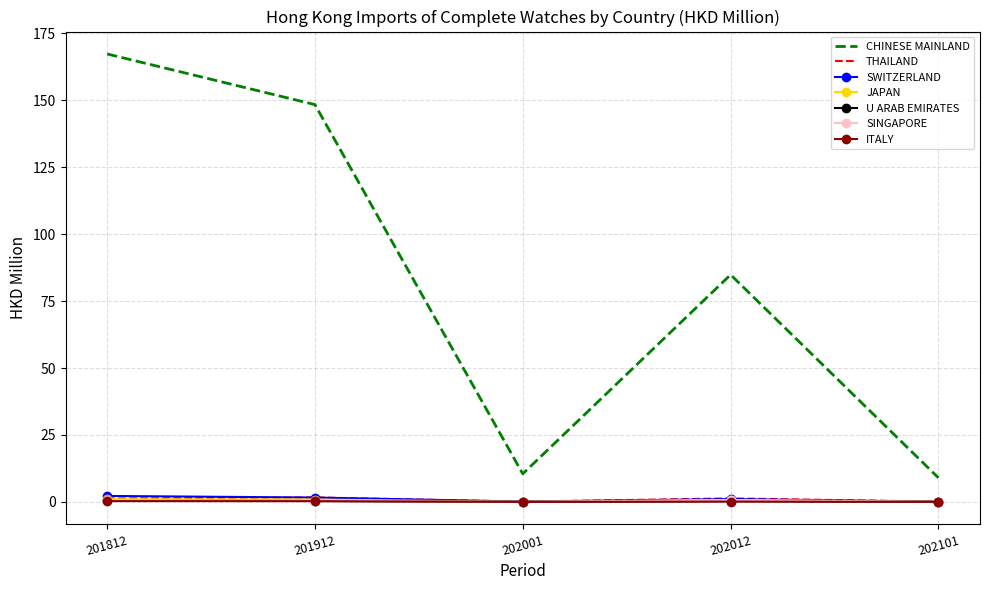

Between 202001 and 202012, which series saw the biggest shift?

CHINESE MAINLAND